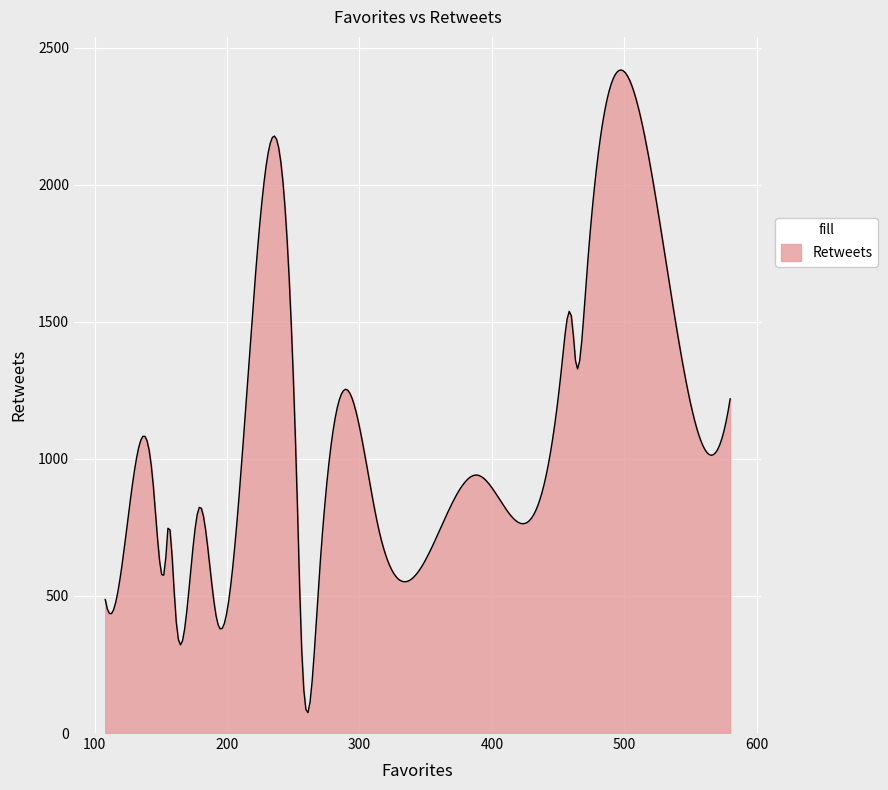

What is the minimum value shown in the chart?

74.6